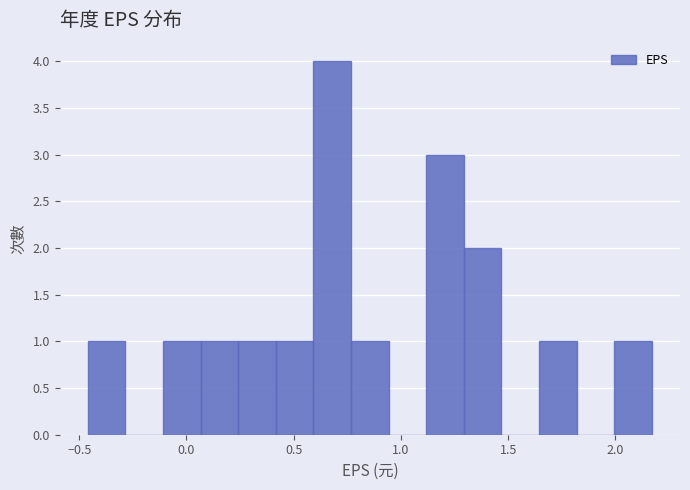

Read against the x-axis, roughly where is the centre of the tallest bar?

0.70